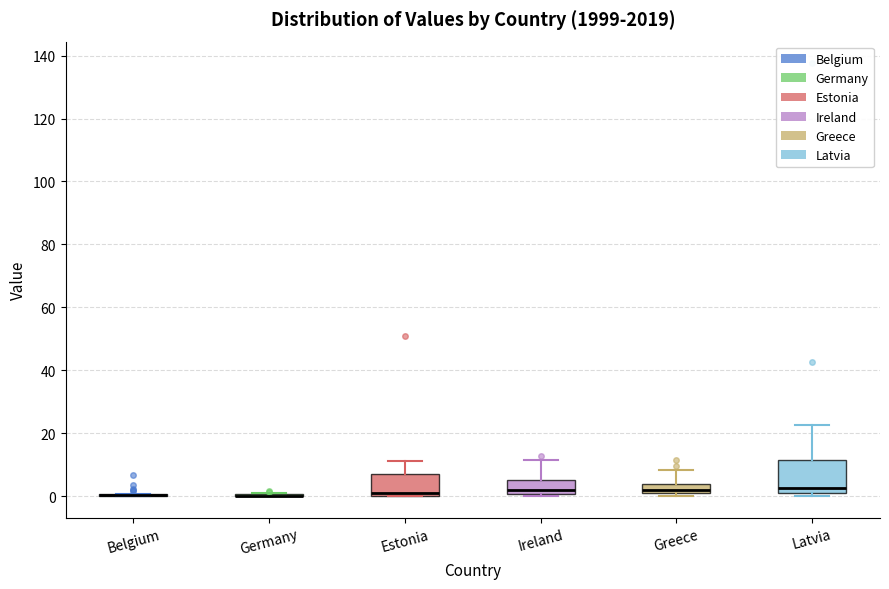

Reading left to right, read every box against the y-axis: the position of its median line, the range the box covers, and the ends of its whiskers. The values are not printed on the chart, so give them approximately, as read against the axis.

Belgium: box collapsed to a line at 0, whiskers 0 to 0
Germany: box collapsed to a line at 0, whiskers 0 to 2
Estonia: median 0 (just above the box's lower edge), box 0 to 8, whiskers 0 to 12
Ireland: median 2, box 0 to 6, whiskers 0 (just below the box's lower edge) to 12
Greece: median 2 (just above the box's lower edge), box 2 to 4, whiskers 0 to 8
Latvia: median 2, box 0 to 12, whiskers 0 (just below the box's lower edge) to 22